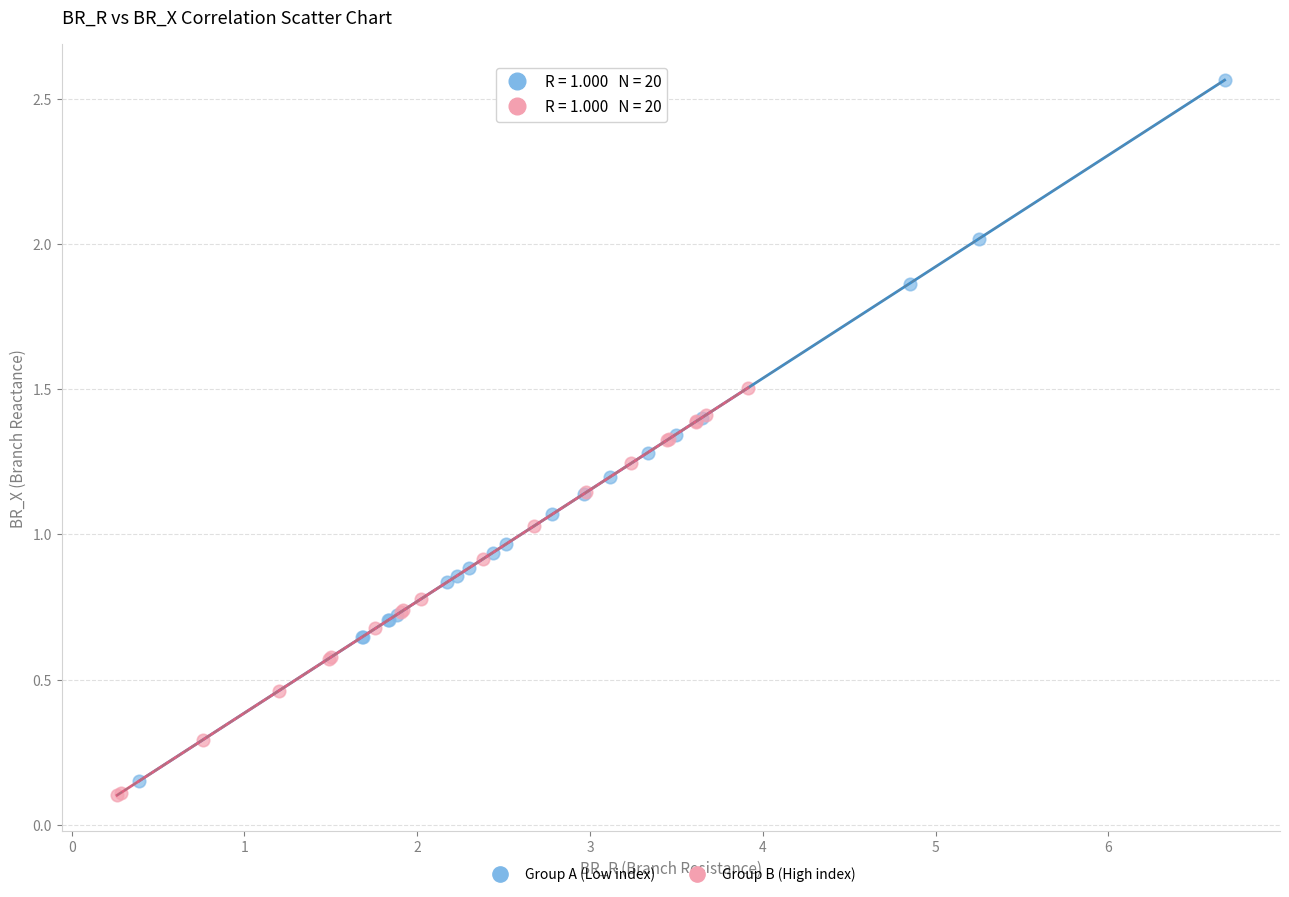

Which series has the widest spread of Y values?

Group A (Low index)